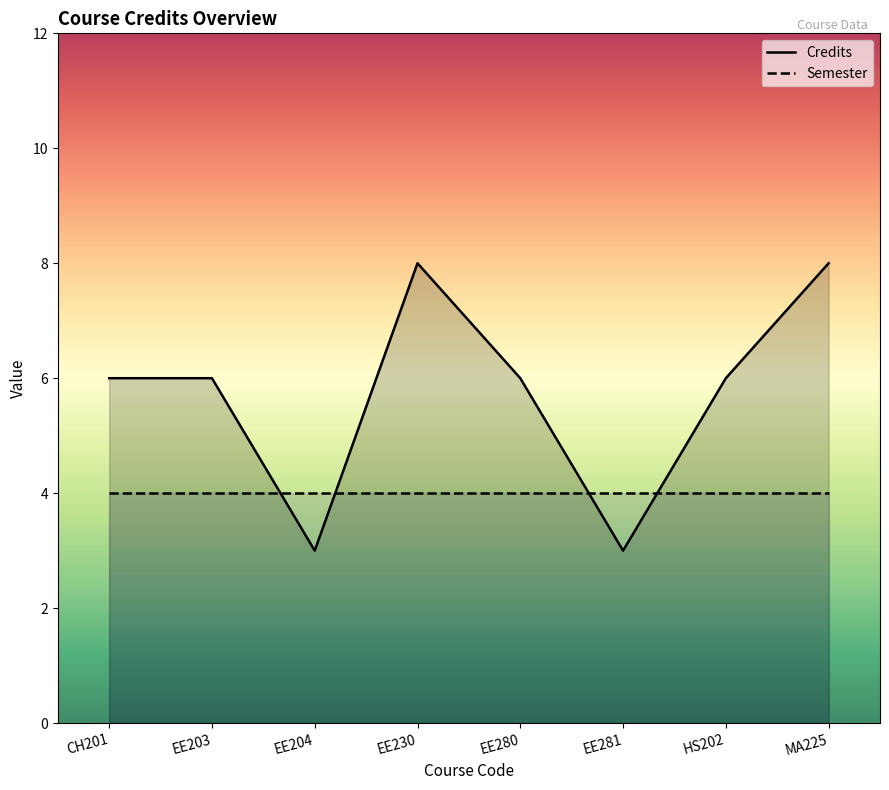

What is the change in value from EE281 to HS202?

+3